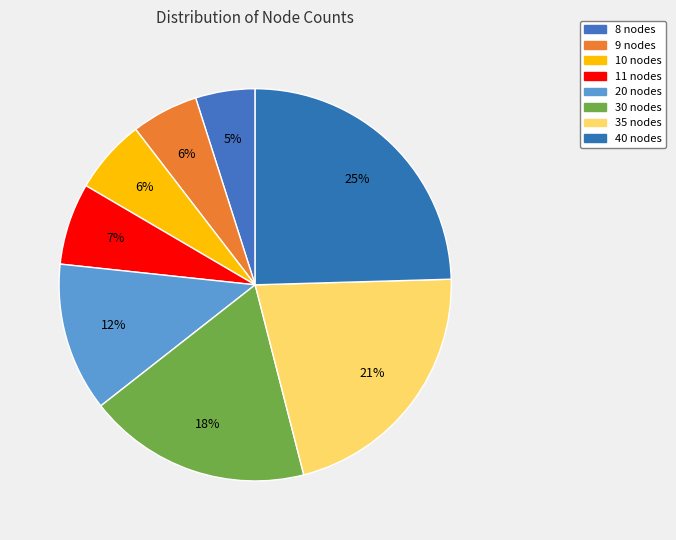

What portion of the pie excludes 20 nodes?

87.7%